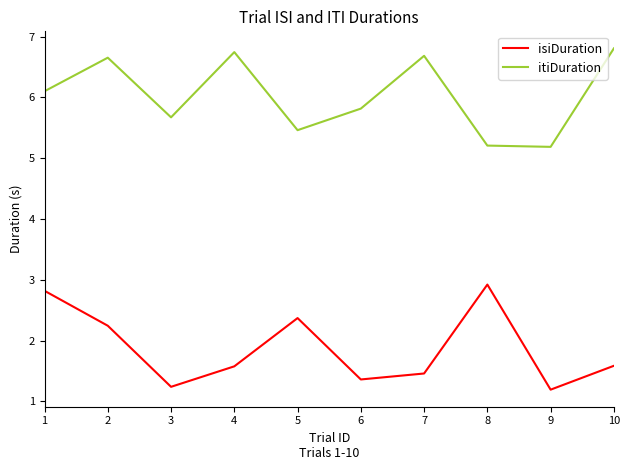

What value does the isiDuration series have at 4?

1.6